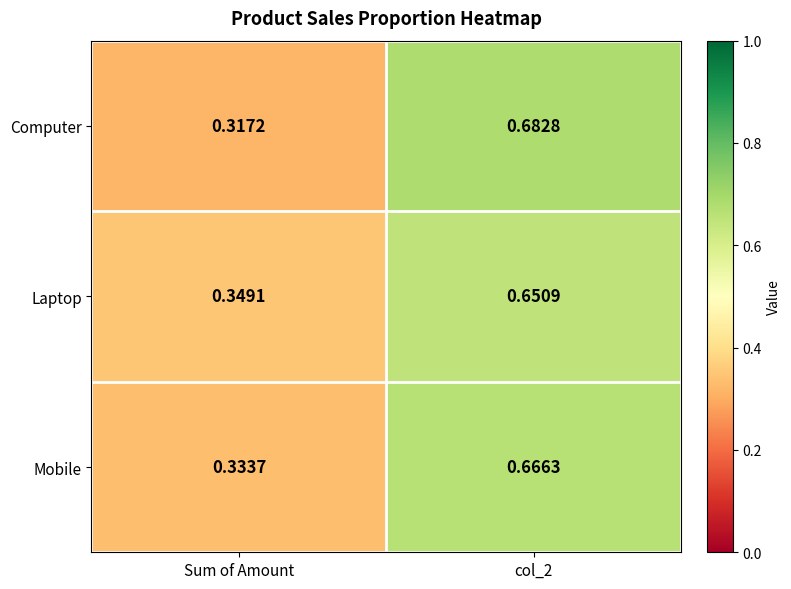

Where is Computer nearest to the value 0?

Sum of Amount